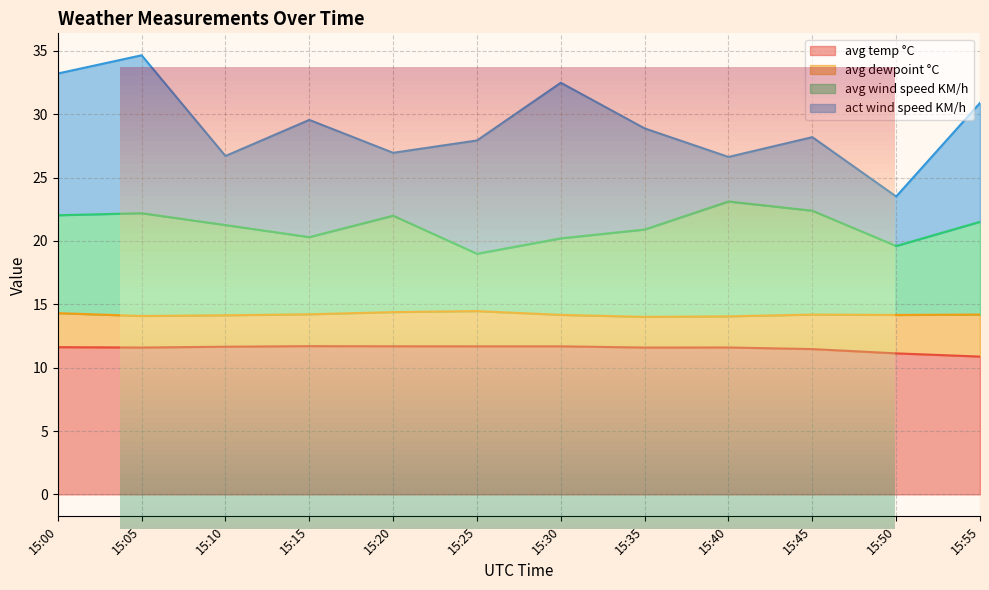

What is the total value across all series at 15:25?

27.9